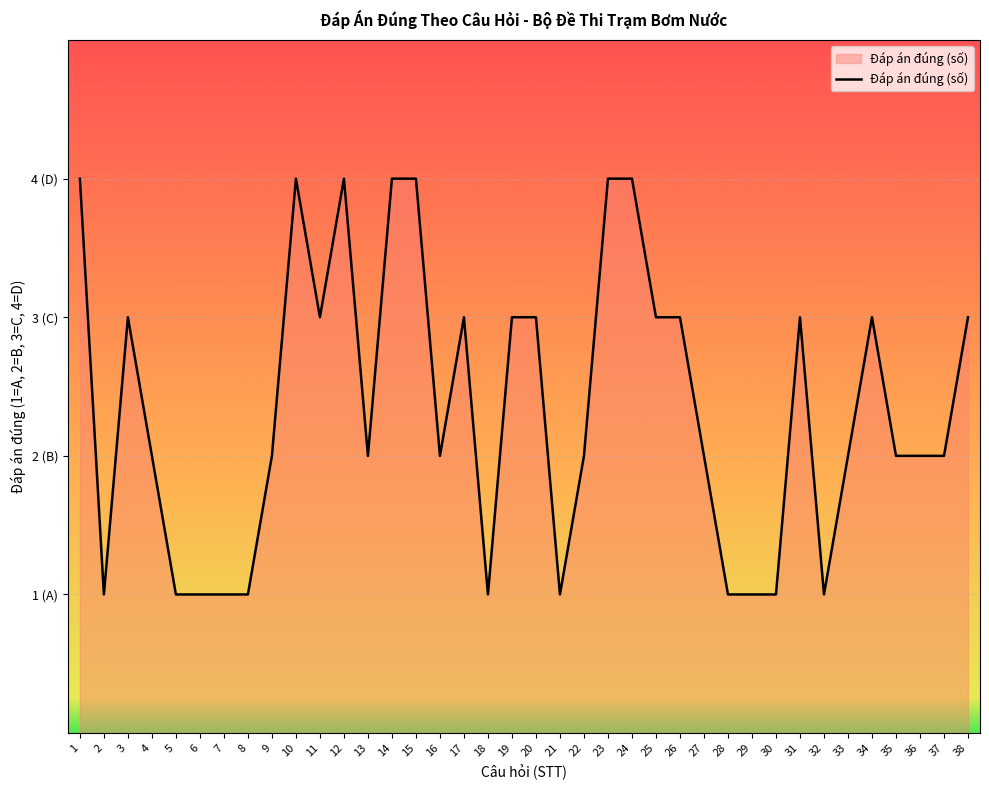

The chart shows a value of 2 at 27. True or false?

True